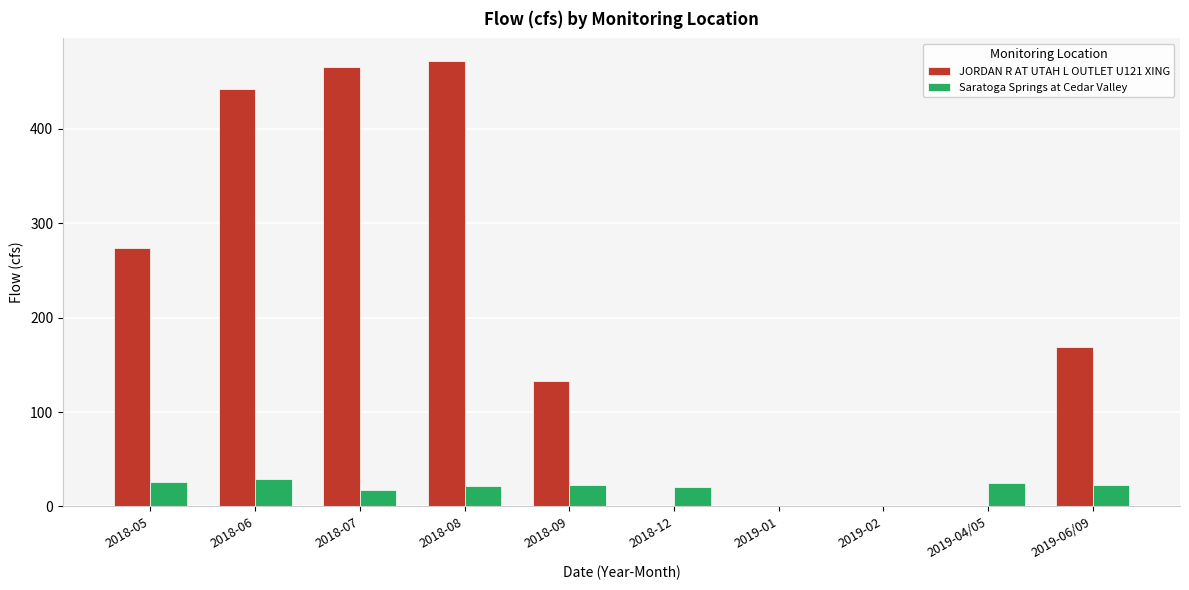

What is the greatest value displayed?

472.4